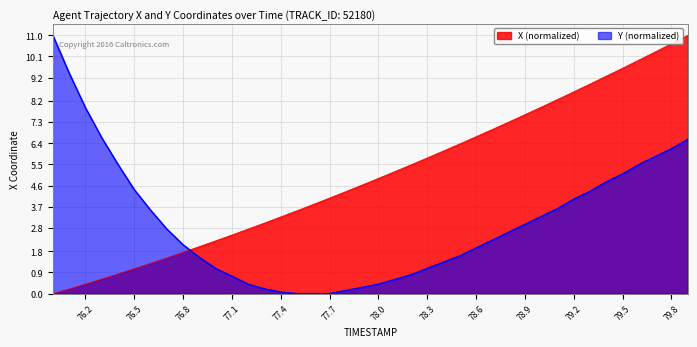

The value of X at 77.1 is 1.3. True or false?

False